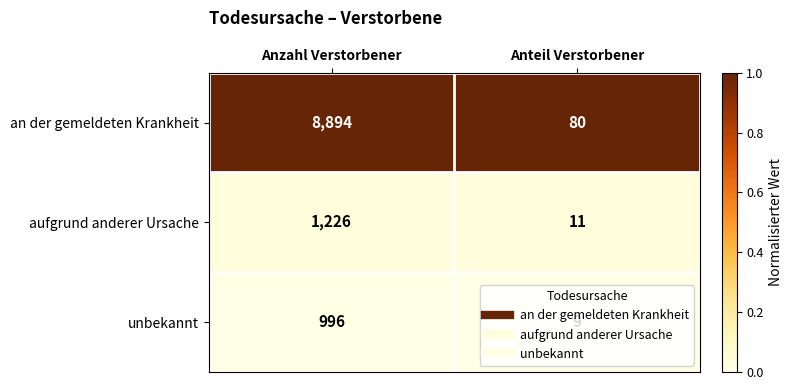

True or false: an der gemeldeten Krankheit has a value of 80 at Anteil Verstorbener.

True